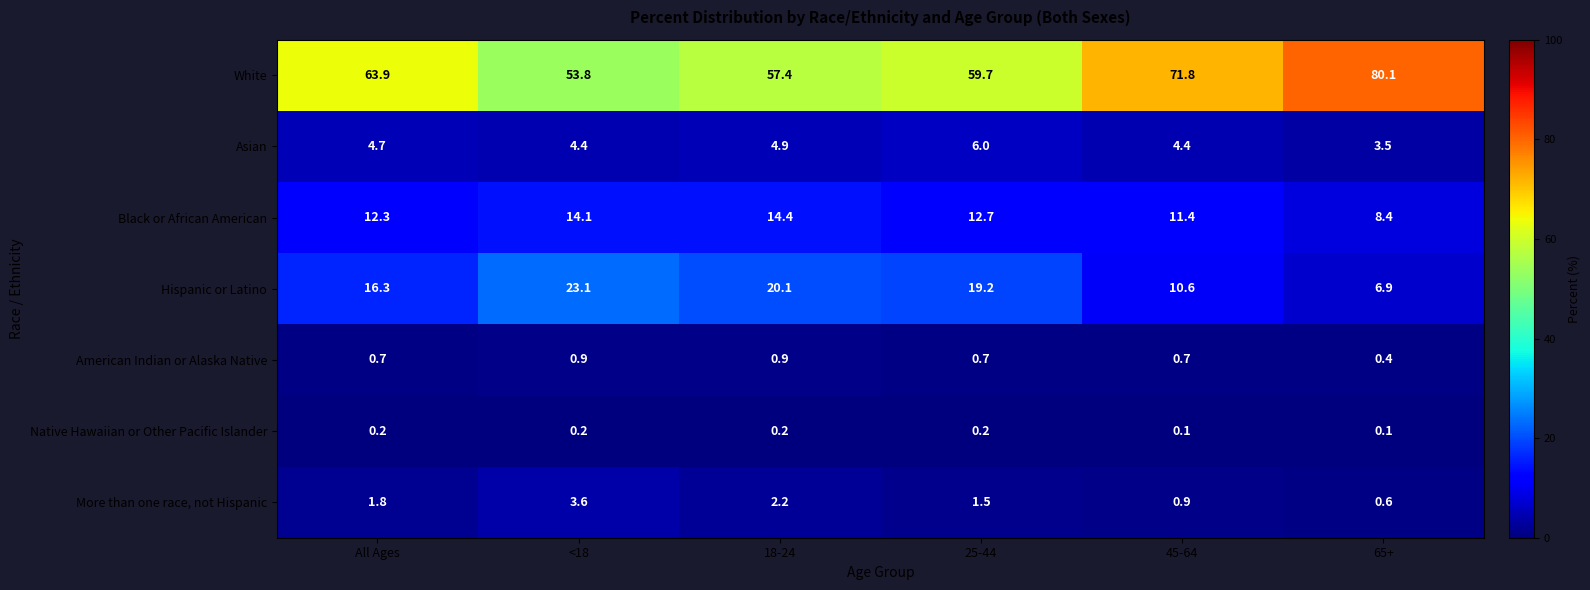

The value of Black or African American at 25-44 is 22.3. True or false?

False